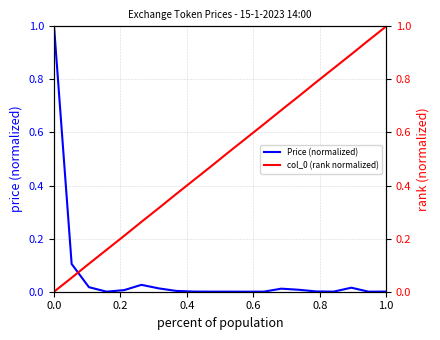

Rank the series by their maximum value, from highest to lowest.

Price (normalized), col_0 (rank normalized)